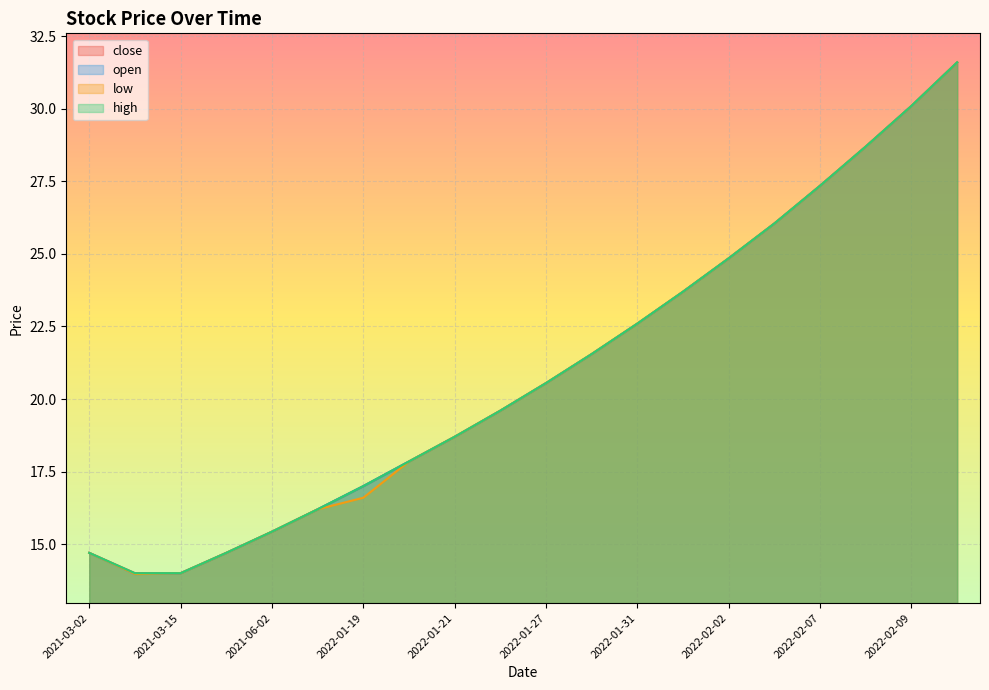

What is the label of the 13th point from the right?

2022-01-20